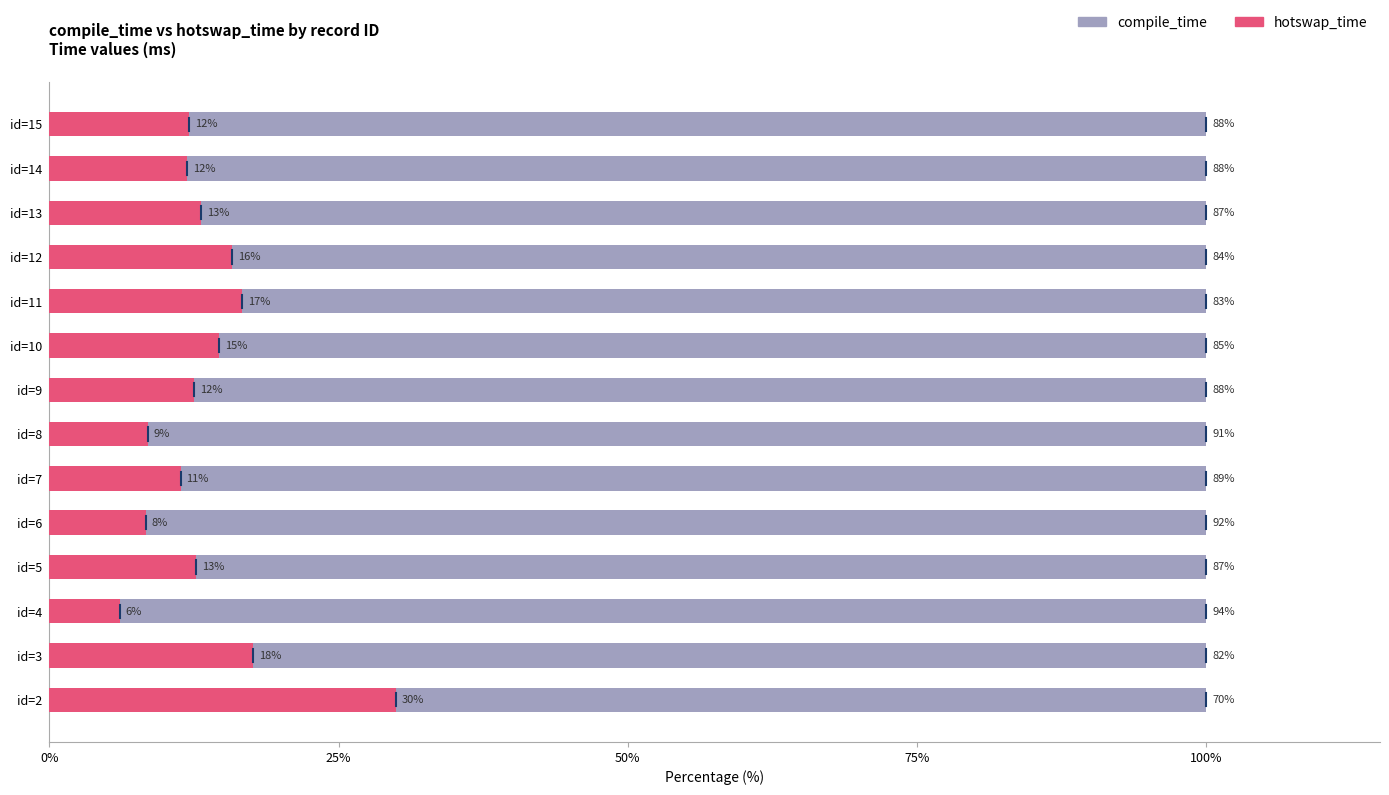

The hotswap_time series shows 8.3 at id=6. True or false?

True